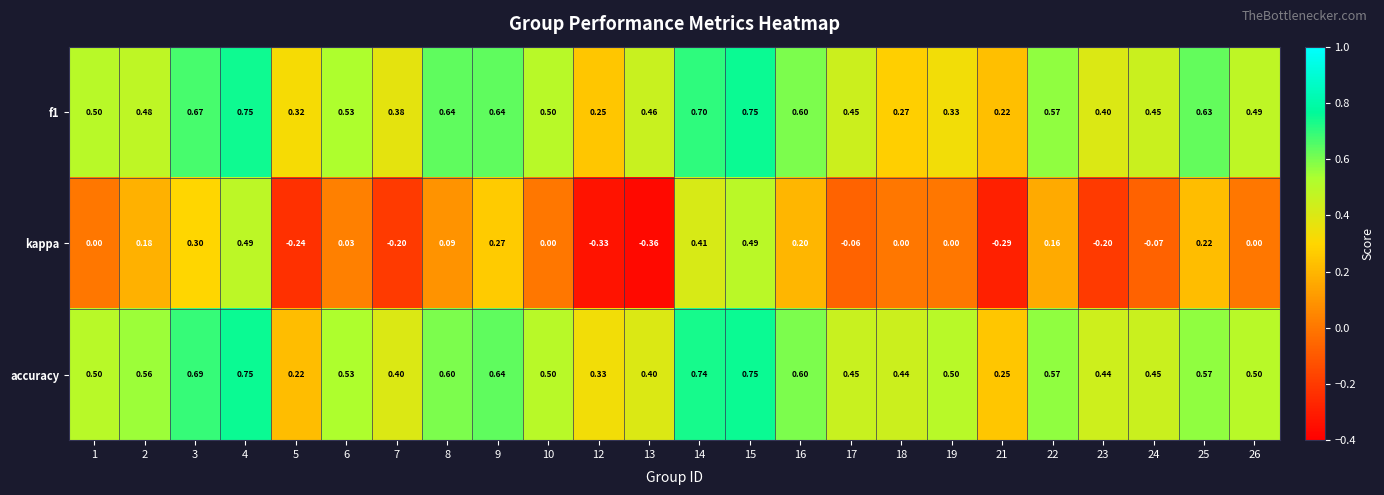

Is the value of kappa at 9 greater than the value of accuracy at 24?

No